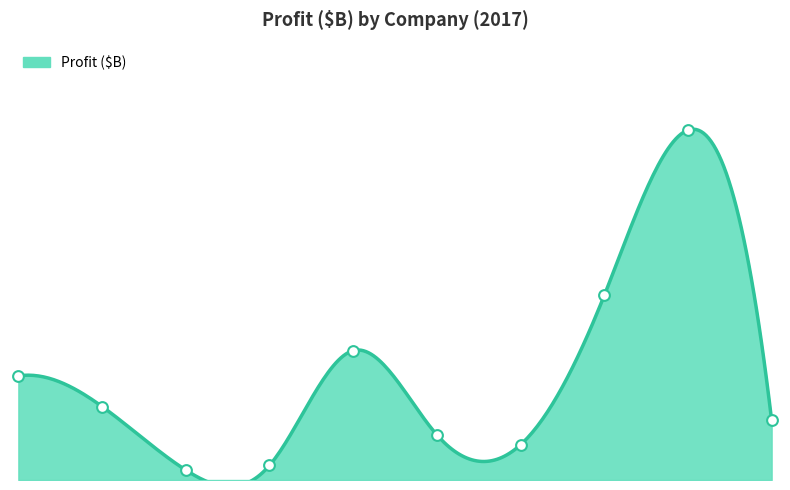

What is the ratio of the value at Berkshire Hathaway to the value at Sinopec Group?

18.5